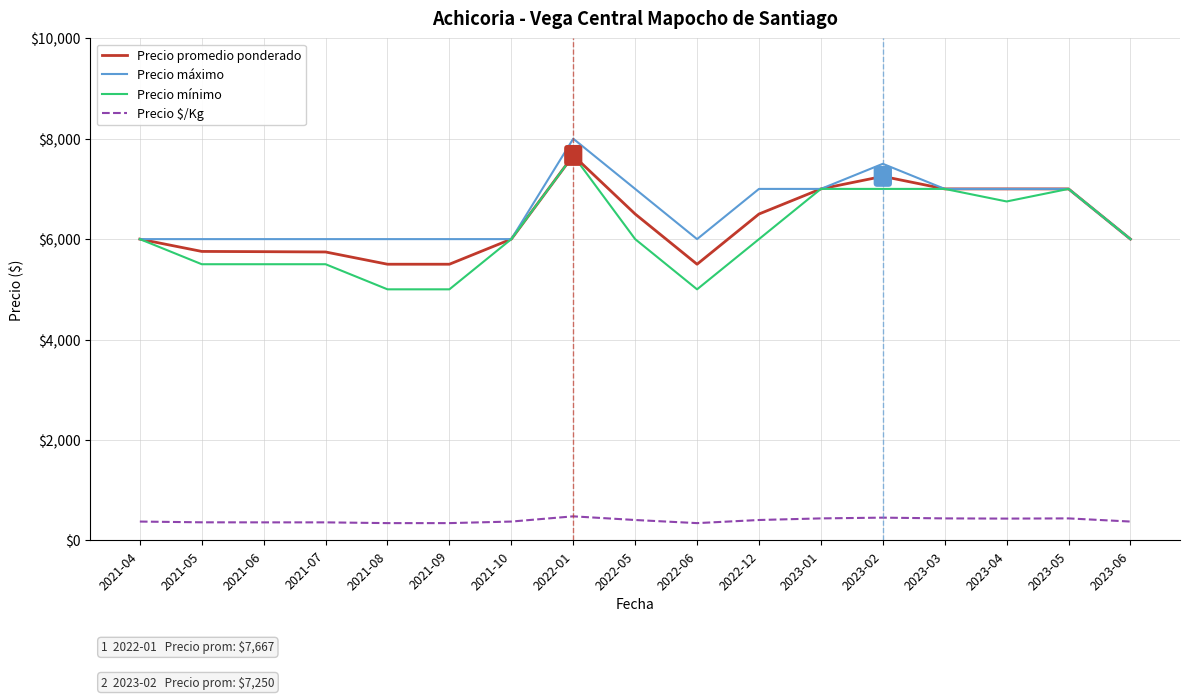

What is the difference between the second highest and minimum values in the Precio mínimo series?

2000